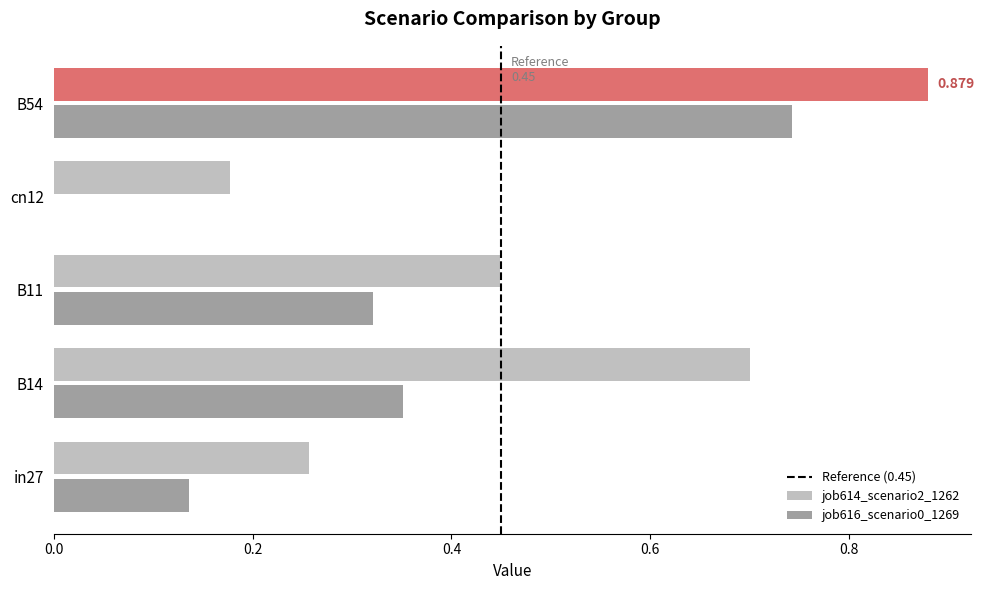

Is the value of job614_scenario2_1262 at B11 greater than the value of job616_scenario0_1269 at in27?

Yes